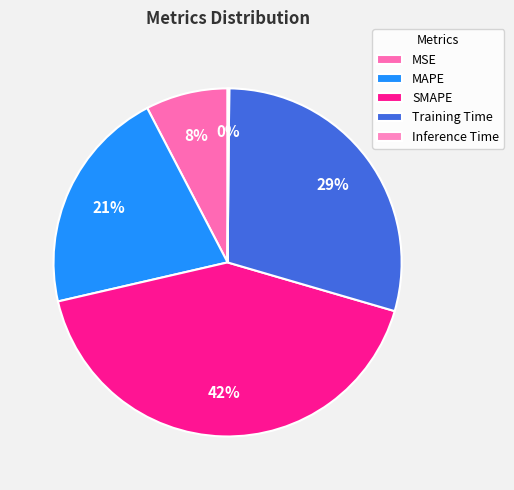

To the nearest percent, what is the difference between the MSE and MAPE slice percentages?

13%